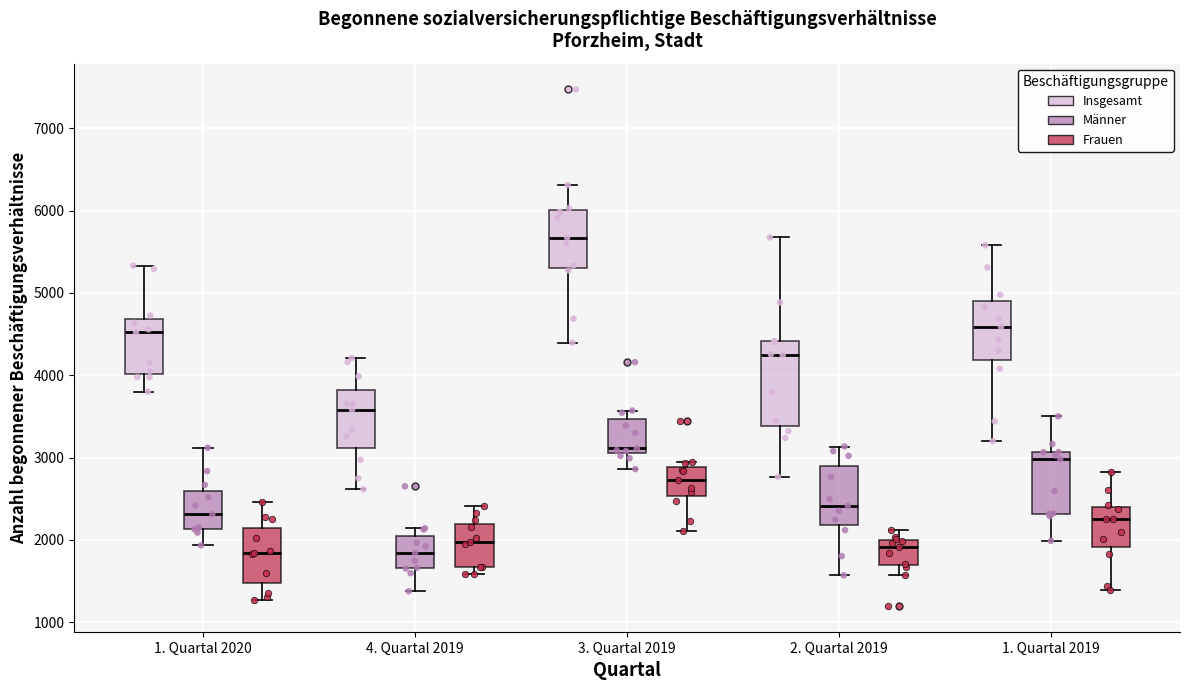

Which box is the tallest, from its lower edge to its upper edge?

2. Quartal 2019 (Insgesamt)